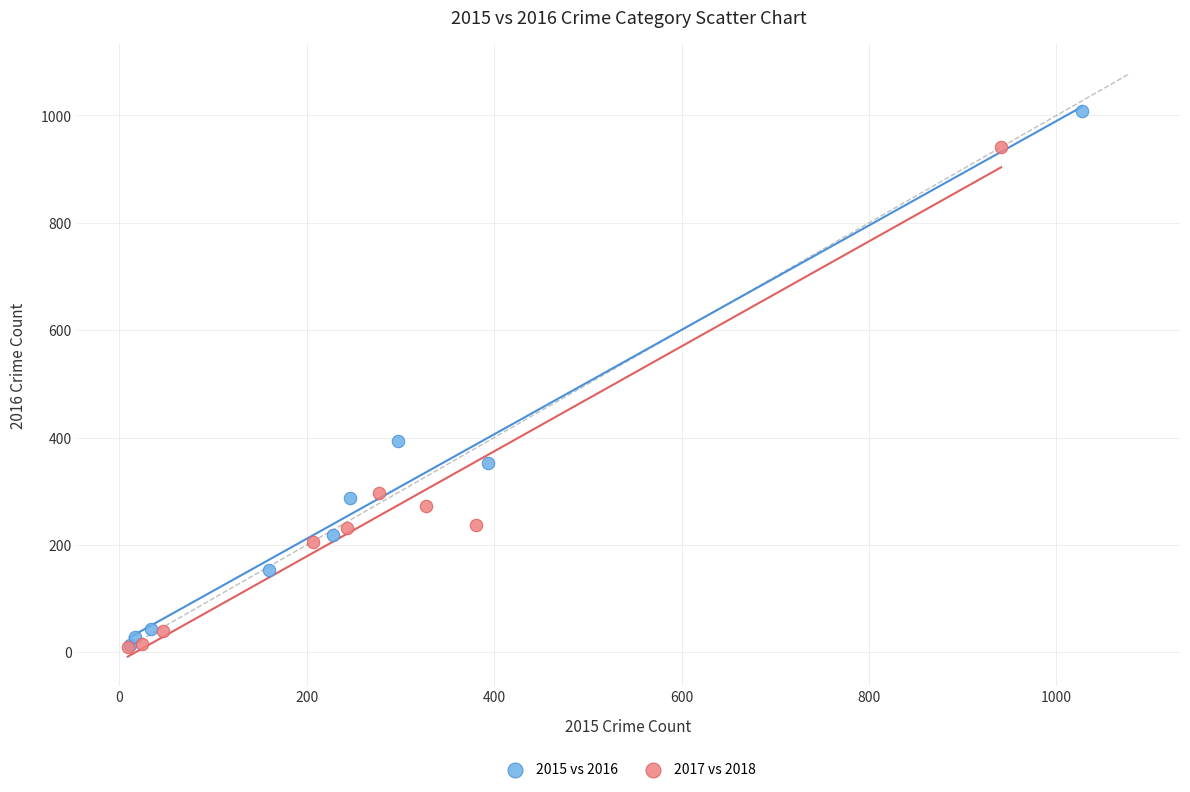

Which series contains the highest Y value?

2015 vs 2016